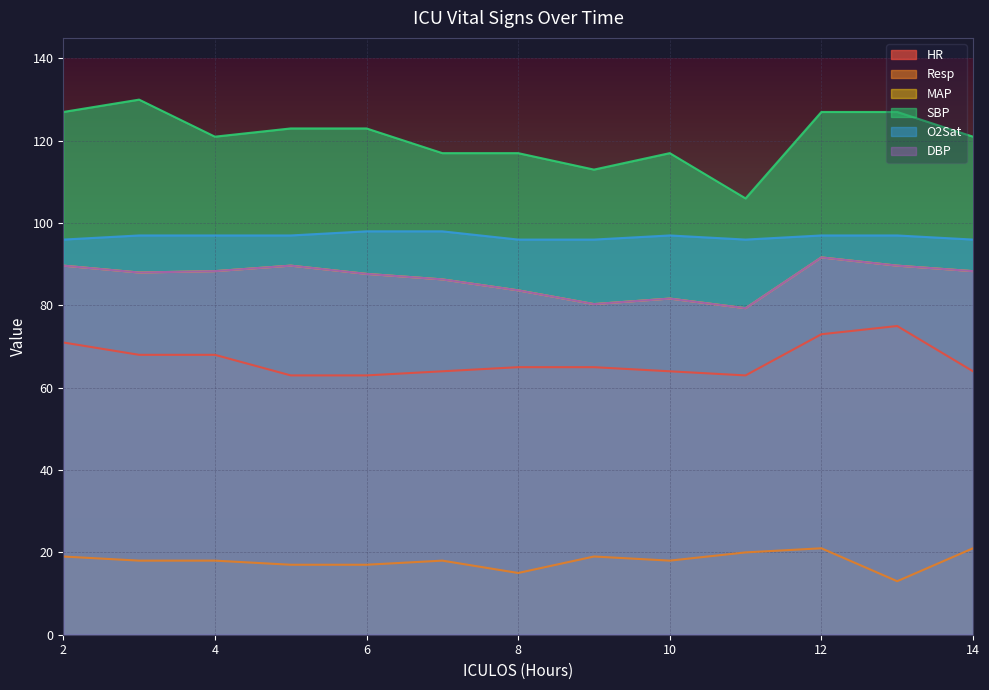

What is the total value across all series at 11?

443.7